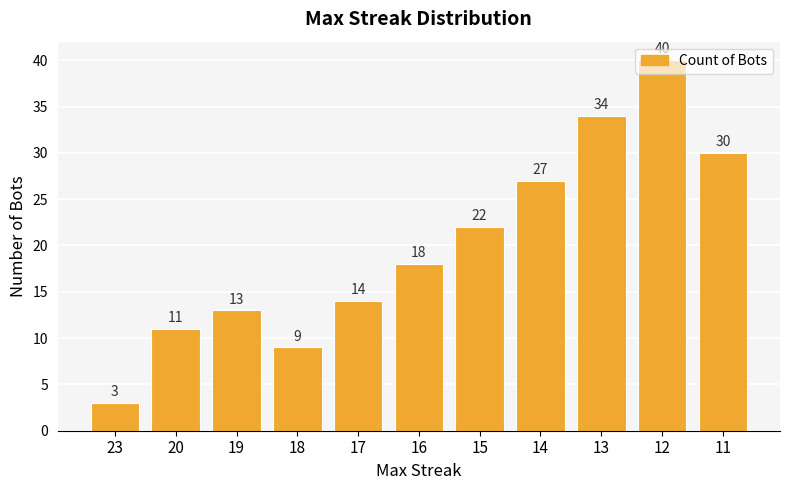

What is the difference between the second highest and second lowest values?

25